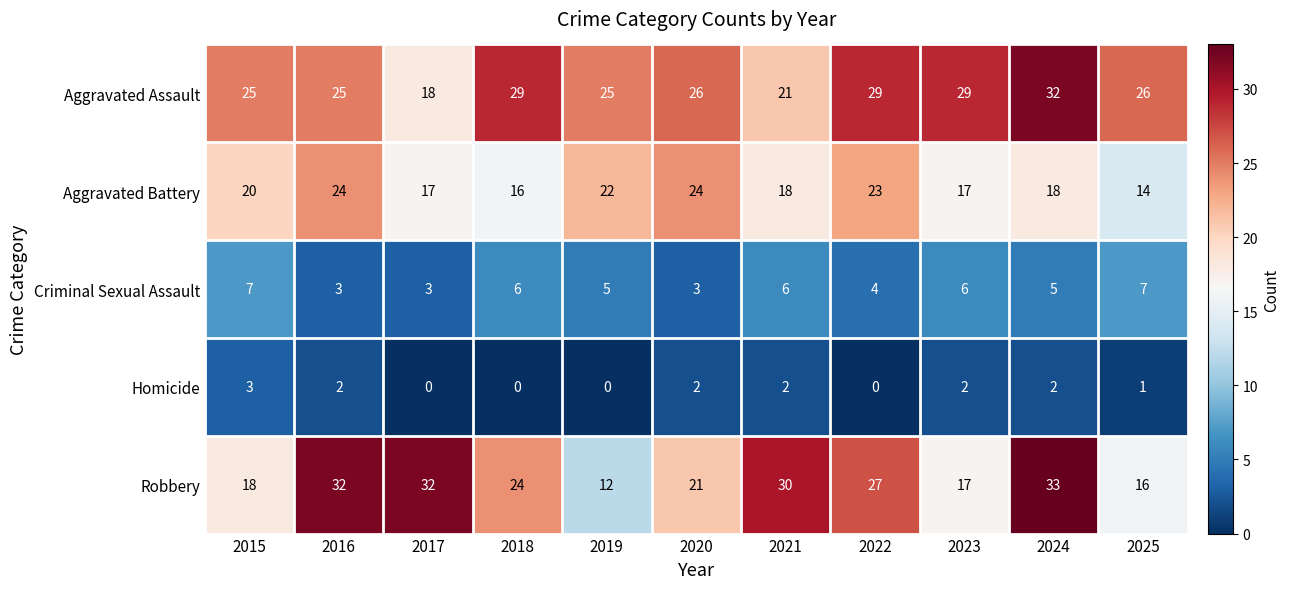

True or false: Robbery has a value of 32 at 2017.

True